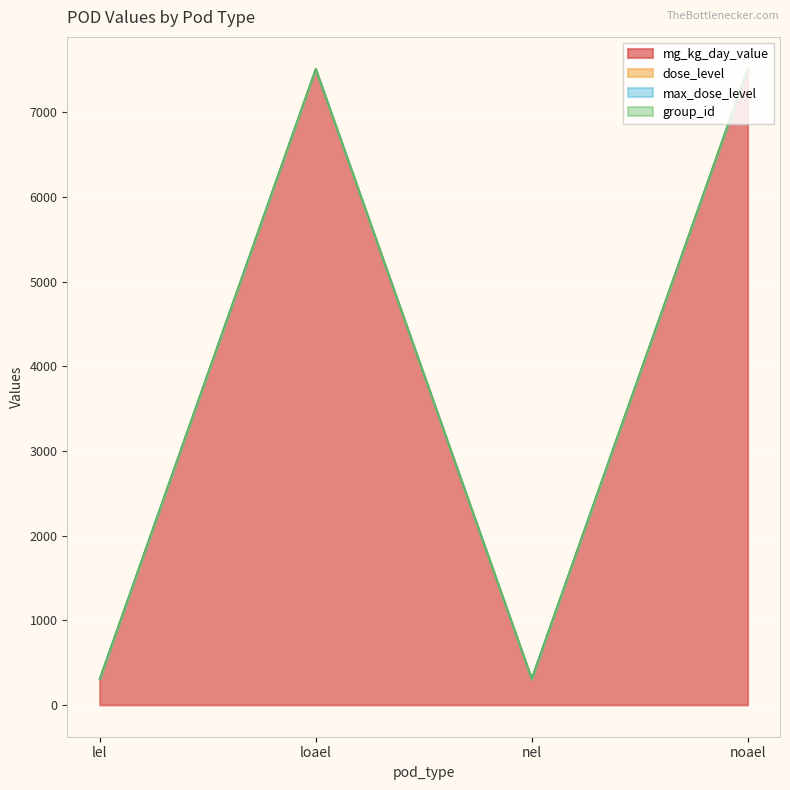

What is the approximate value of mg_kg_day_value at noael, to the nearest 10?

7500